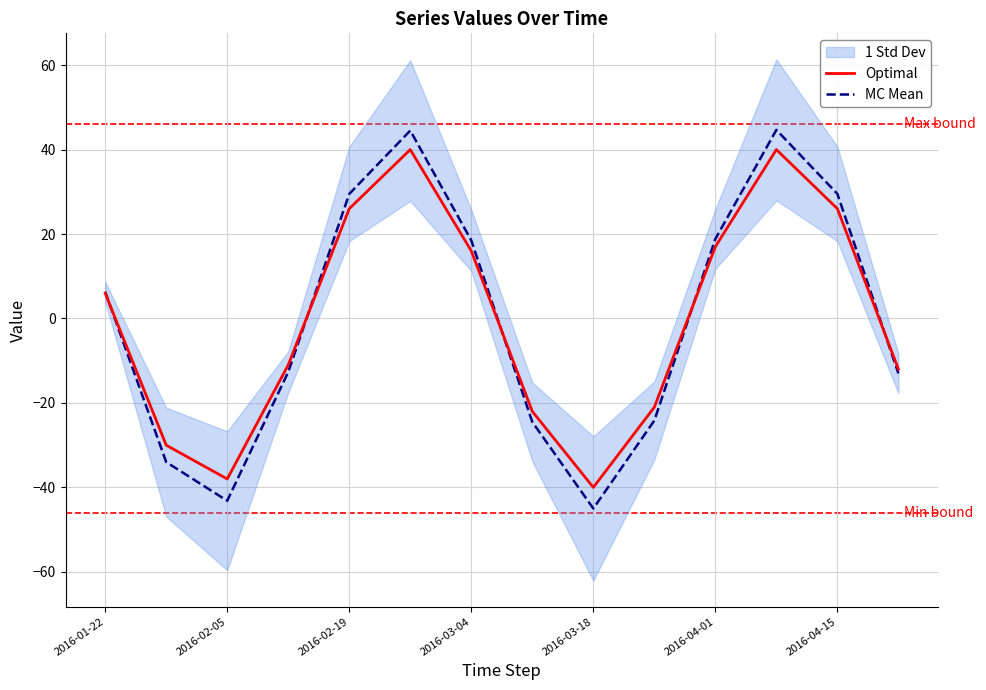

What is the lowest value of the Optimal series?

-40.0